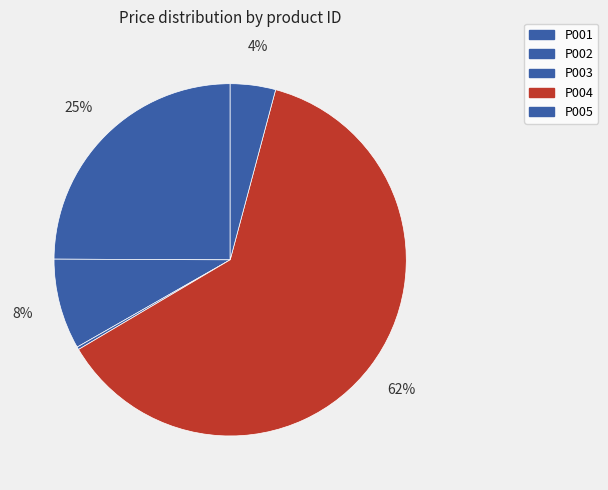

Is there a majority slice in this chart?

Yes